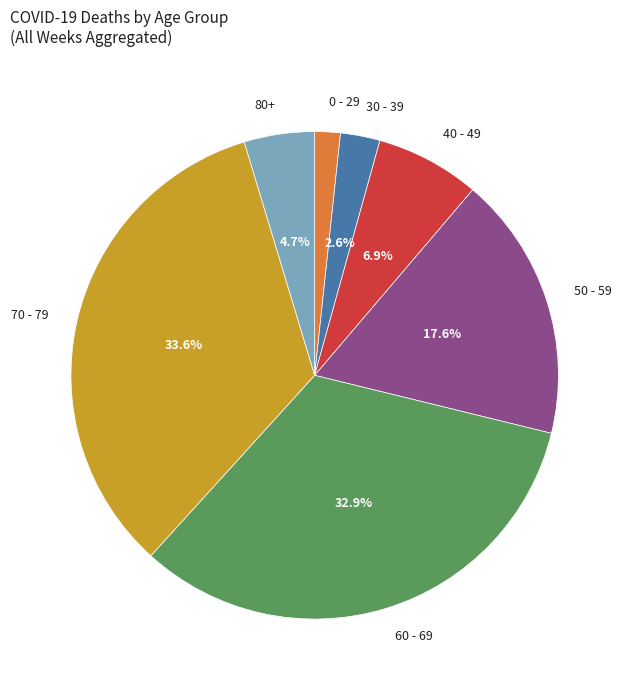

Which category has the biggest portion of the pie?

70 - 79